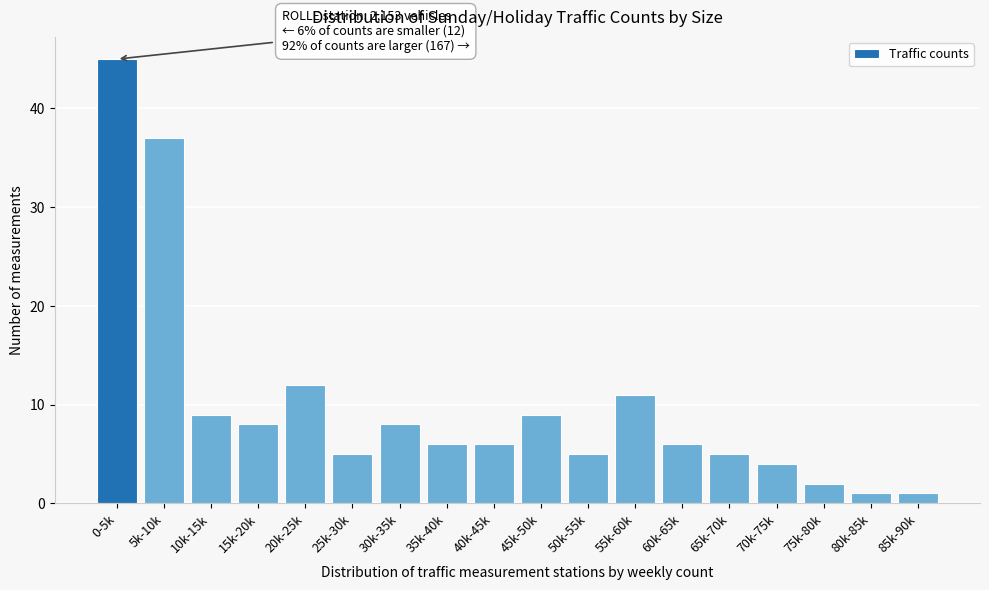

Reading left to right, list all the values displayed in this chart.

45	37	9	8	12	5	8	6	6	9	5	11	6	5	4	2	1	1